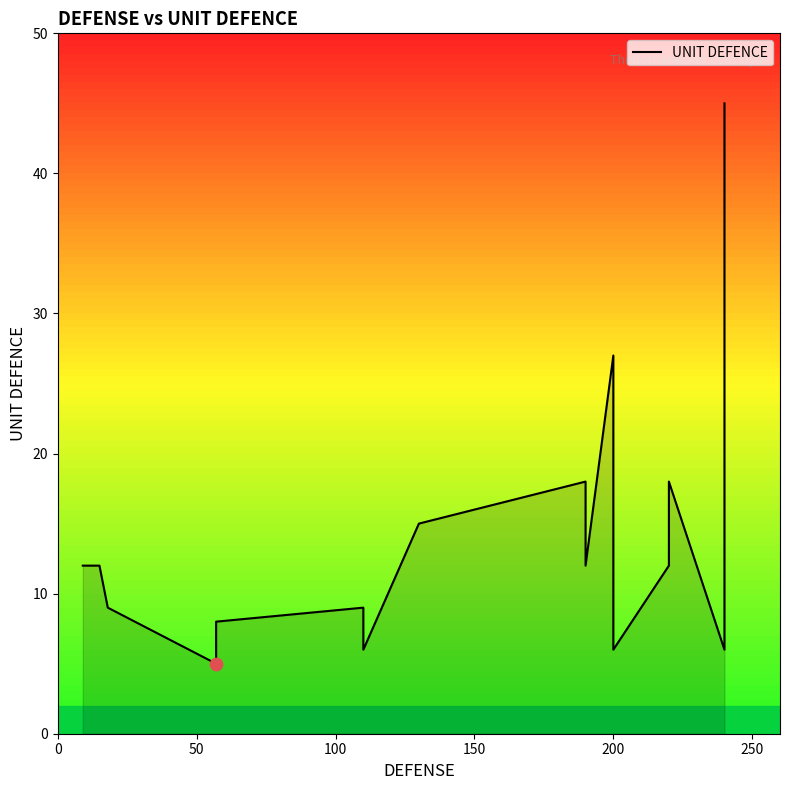

Between 11 and 250, which is larger?

250